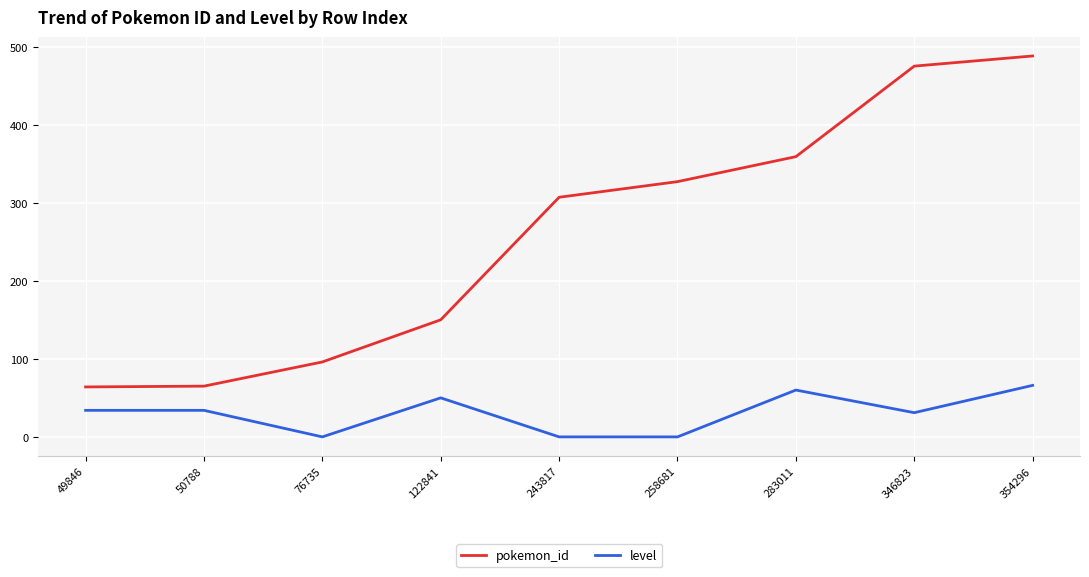

At which label is pokemon_id closest to 276?

243817